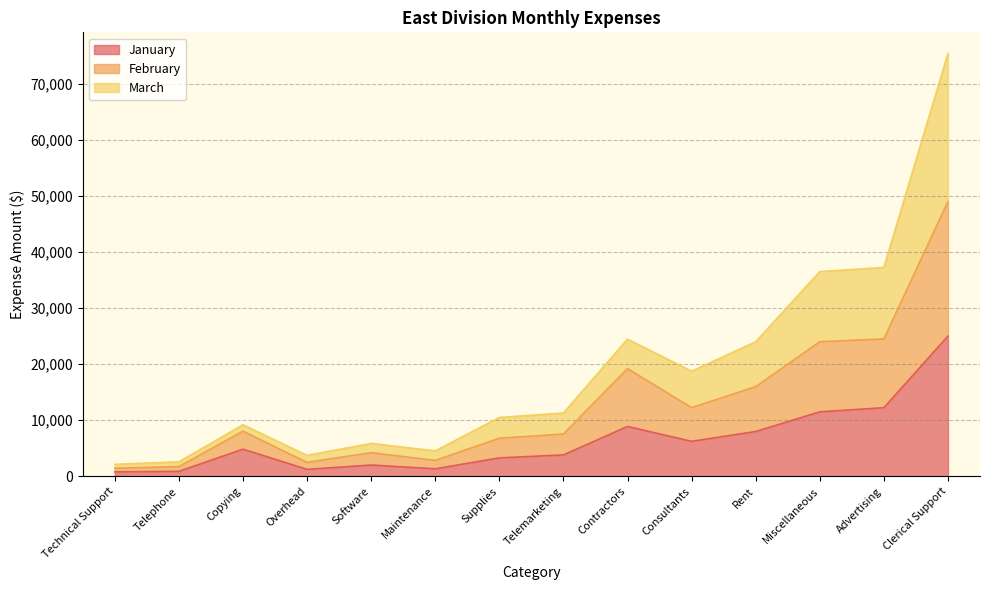

How many values in the March series exceed 11300?

6